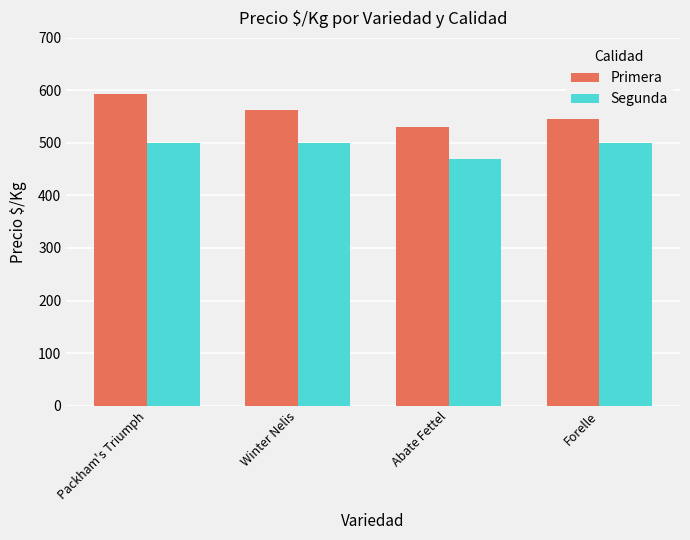

What is the difference between the Primera values at Winter Nelis and Packham's Triumph?

32